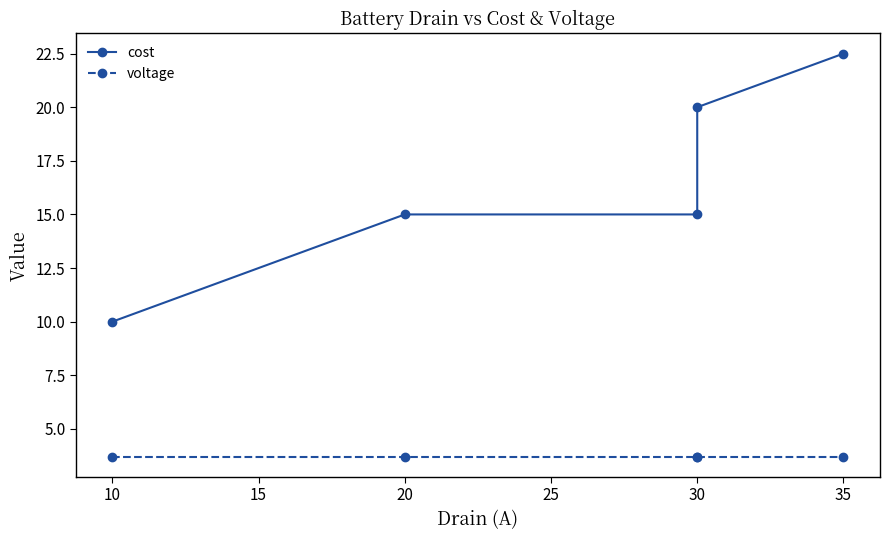

How many lines are shown in the chart?

2